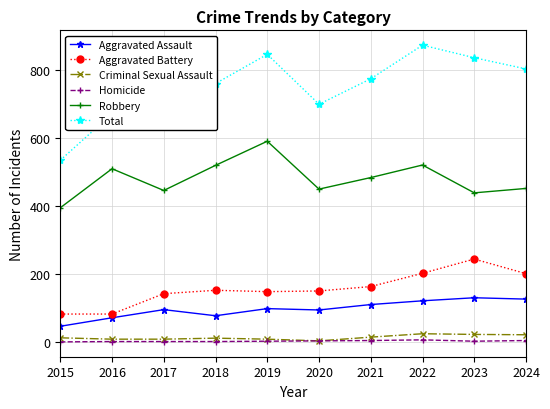

What are all the series names shown in the legend?

Aggravated Assault, Aggravated Battery, Criminal Sexual Assault, Homicide, Robbery, Total